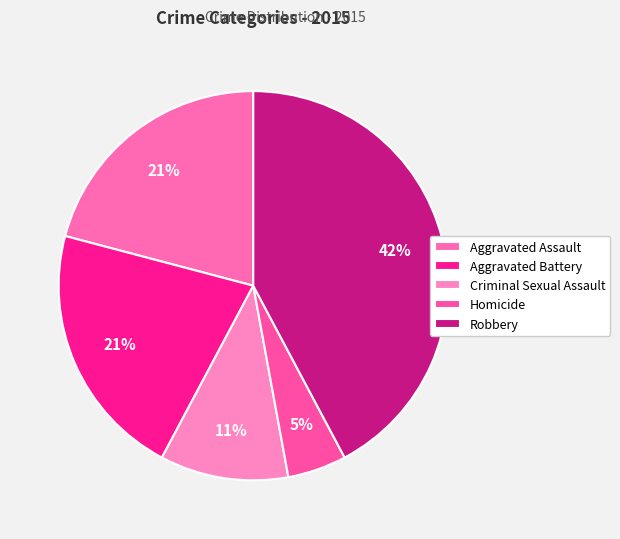

What percentage do Robbery and Criminal Sexual Assault together represent?

52.9%